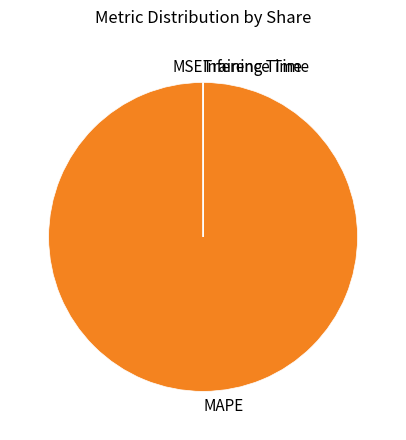

Which category has the biggest portion of the pie?

MAPE